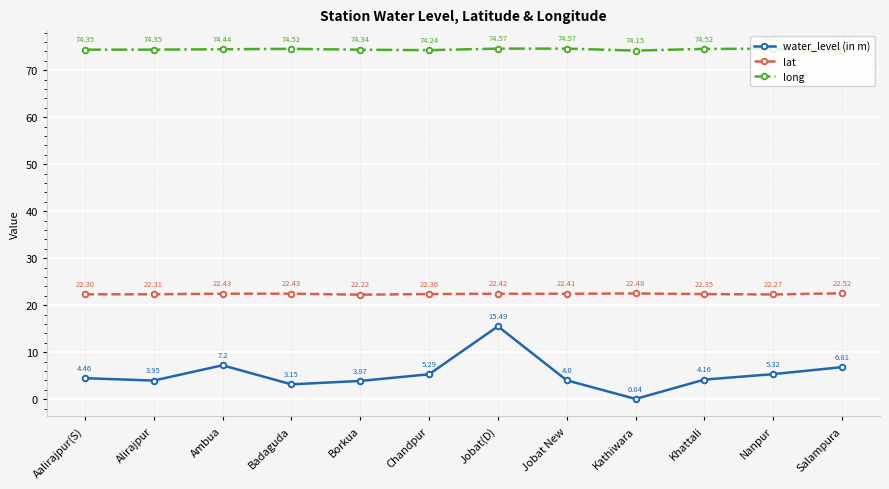

At which category is the sum across all series the highest?

Jobat(D)